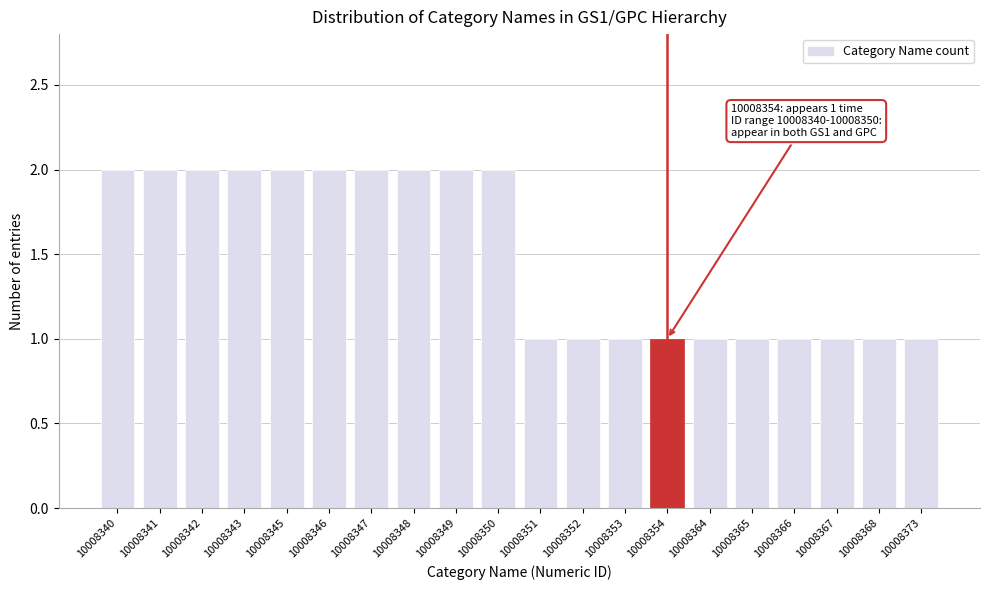

Reading left to right, what are all the values shown in this chart?

2	2	2	2	2	2	2	2	2	2	1	1	1	1	1	1	1	1	1	1